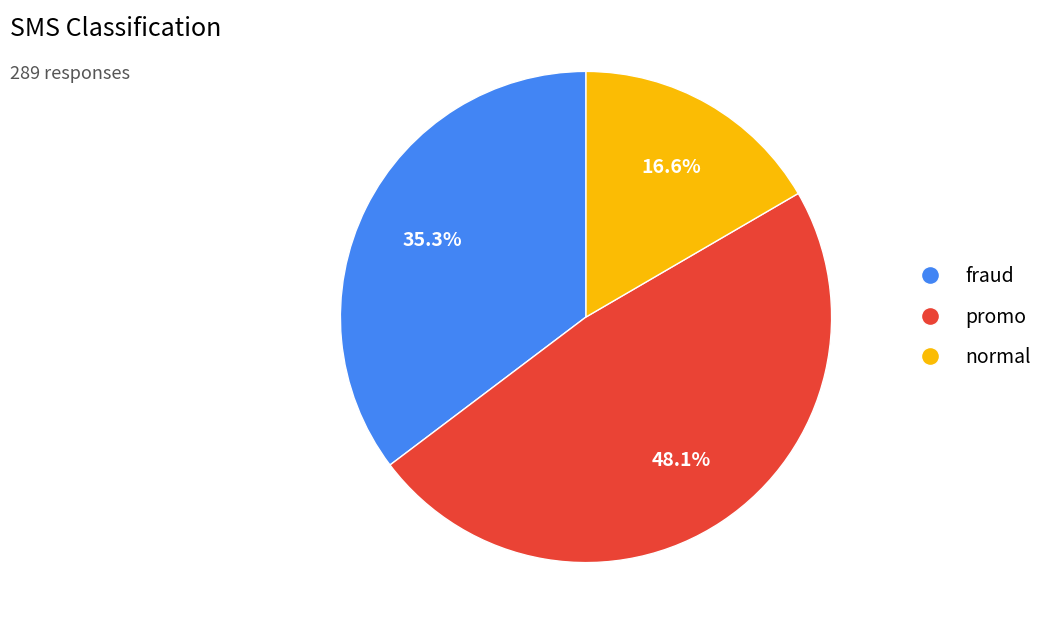

Which has a higher value, promo or normal?

promo